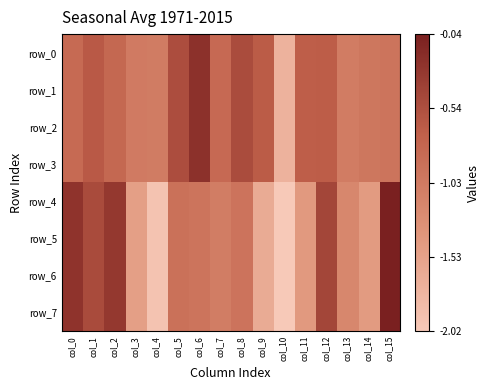

At which category is the sum across all series the highest?

col_15